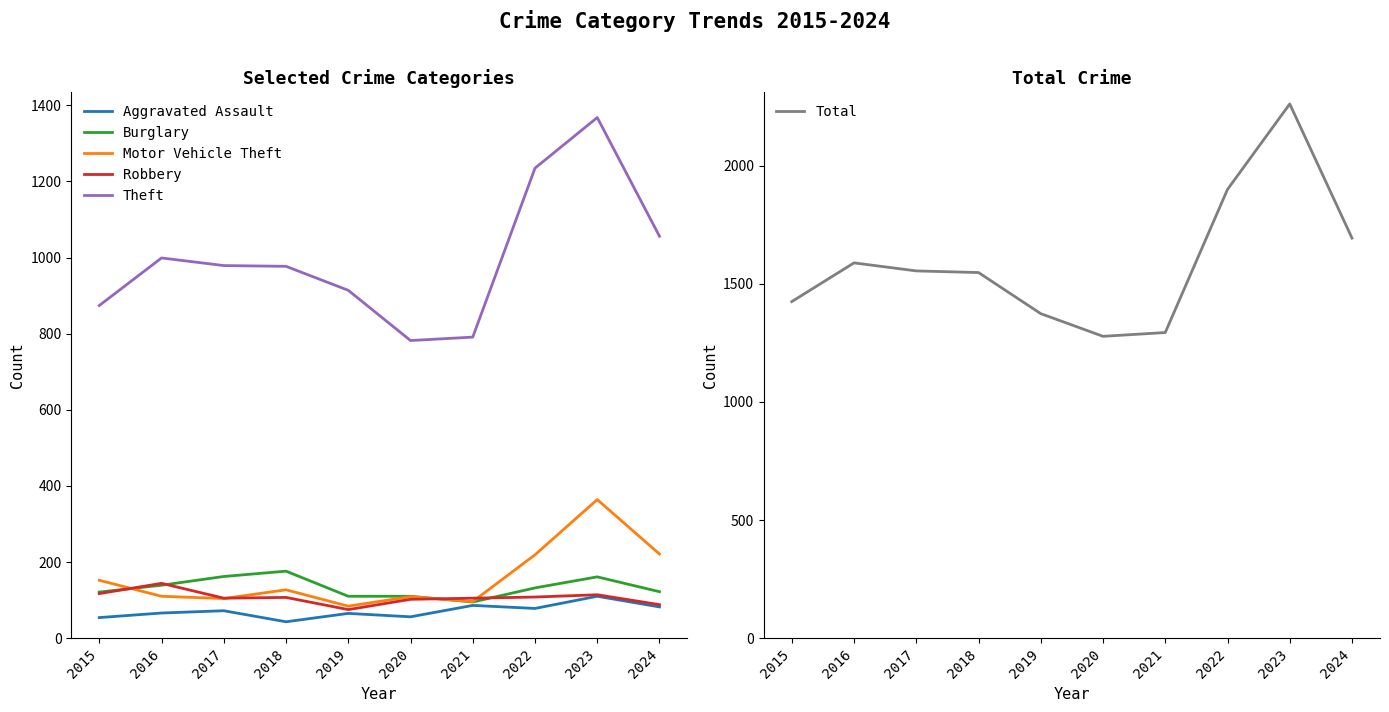

Does the chart have visible grid lines?

No